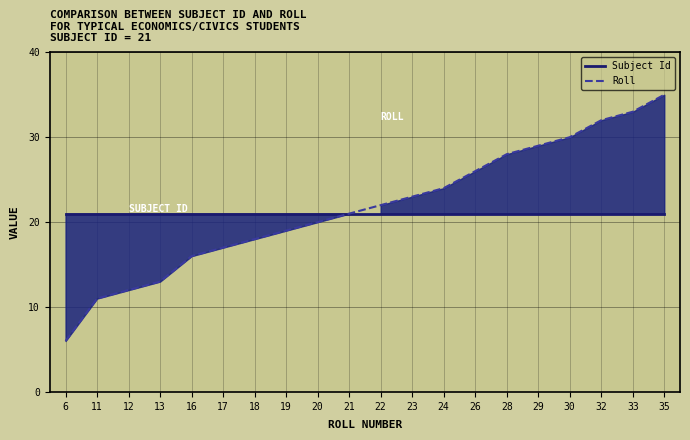

Is the value of Subject Id at 29 greater than the value of Roll at 33?

No